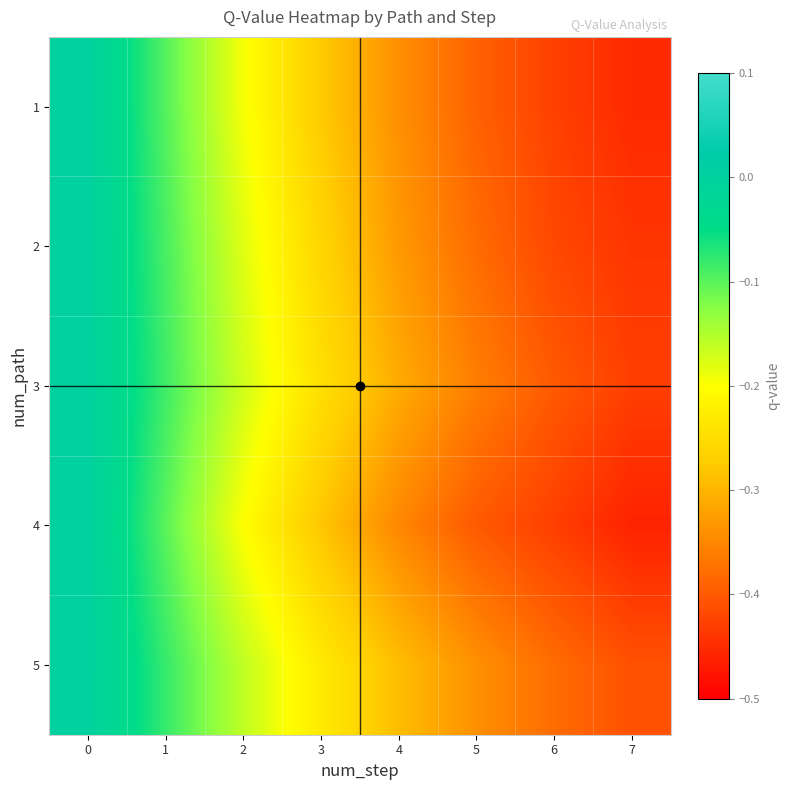

Reading right to left, transcribe all the data shown in this chart.

1: 7=-0.5	6=-0.4	5=-0.4	4=-0.3	3=-0.3	2=-0.2	1=-0.1	0=0.0
2: 7=-0.4	6=-0.4	5=-0.4	4=-0.3	3=-0.3	2=-0.2	1=-0.1	0=0.0
3: 7=-0.4	6=-0.4	5=-0.4	4=-0.3	3=-0.2	2=-0.2	1=-0.1	0=0.0
4: 7=-0.5	6=-0.4	5=-0.4	4=-0.3	3=-0.3	2=-0.2	1=-0.1	0=0.0
5: 7=-0.4	6=-0.4	5=-0.3	4=-0.3	3=-0.2	2=-0.2	1=-0.1	0=0.0